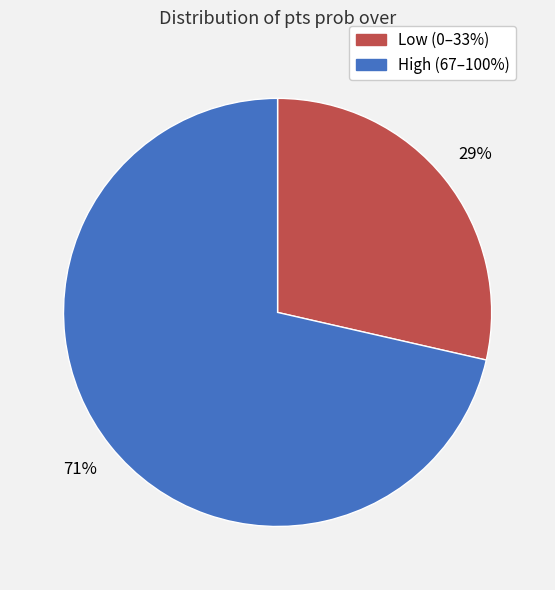

To the nearest percent, what is the average slice percentage?

50%